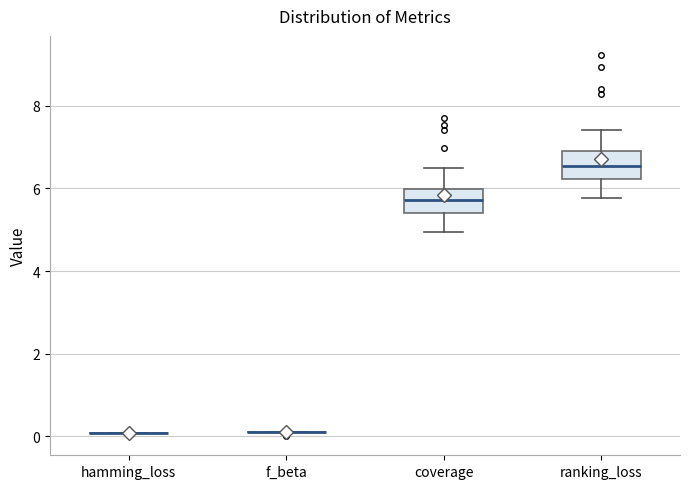

Reading left to right, transcribe this box plot: for each box, give where its median line is, the range the box spans, and where its two whiskers end, as read against the y-axis. The values are not printed on the chart, so give them approximately, as read against the axis.

hamming_loss: box collapsed to a line at 0.0, whiskers 0.0 to 0.0
f_beta: box collapsed to a line at 0.2, whiskers 0.0 to 0.2
coverage: median 5.8, box 5.4 to 6.0, whiskers 5.0 to 6.4
ranking_loss: median 6.6, box 6.2 to 7.0, whiskers 5.8 to 7.4